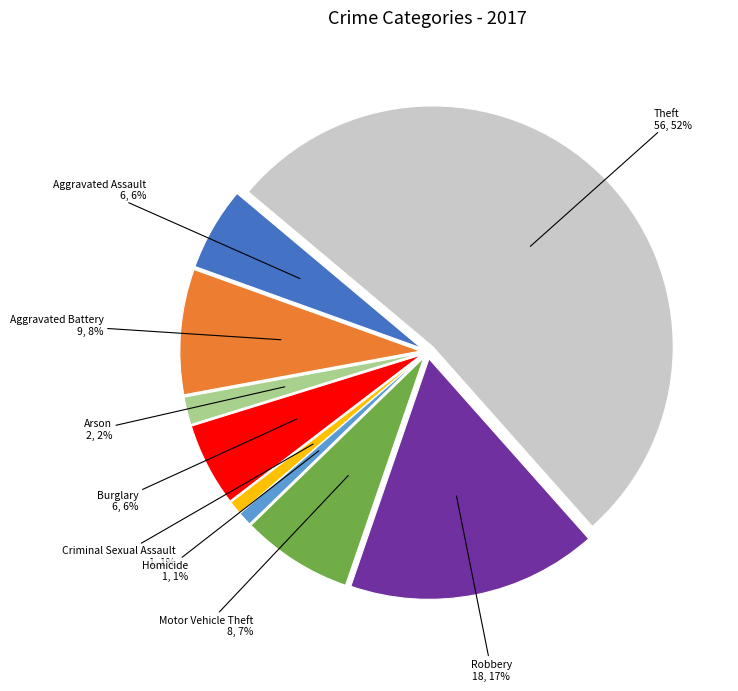

Count the number of slices in the pie.

9